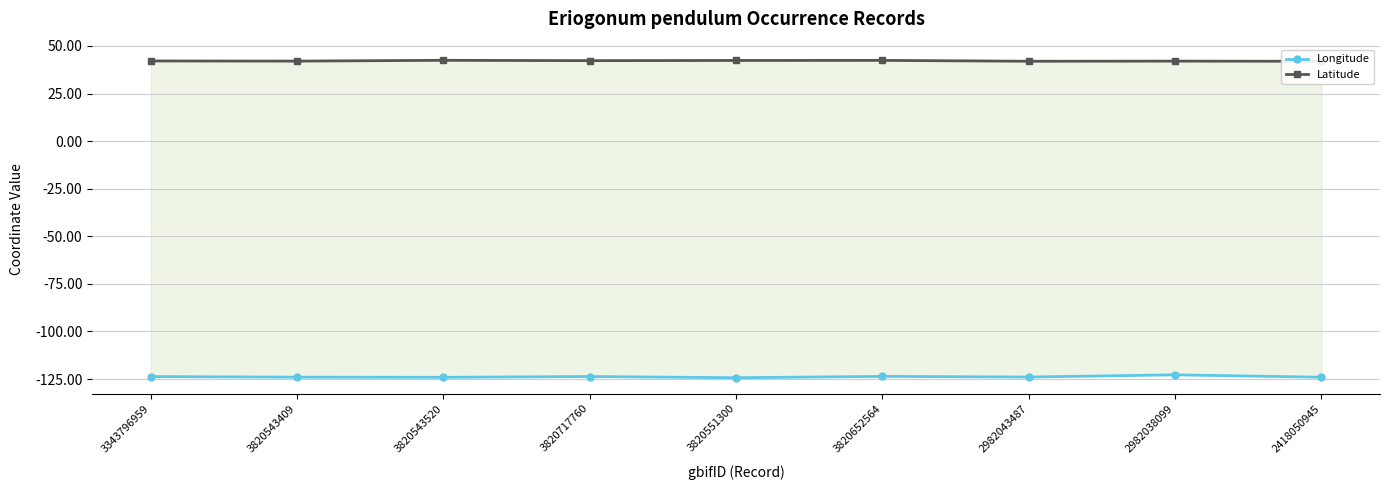

Reading left to right, transcribe all the data shown in this chart.

Longitude: -123.7	-124.0	-124.1	-123.7	-124.3	-123.6	-123.9	-122.8	-124.0
Latitude: 42.1	42.0	42.4	42.3	42.4	42.4	41.9	42.0	41.9